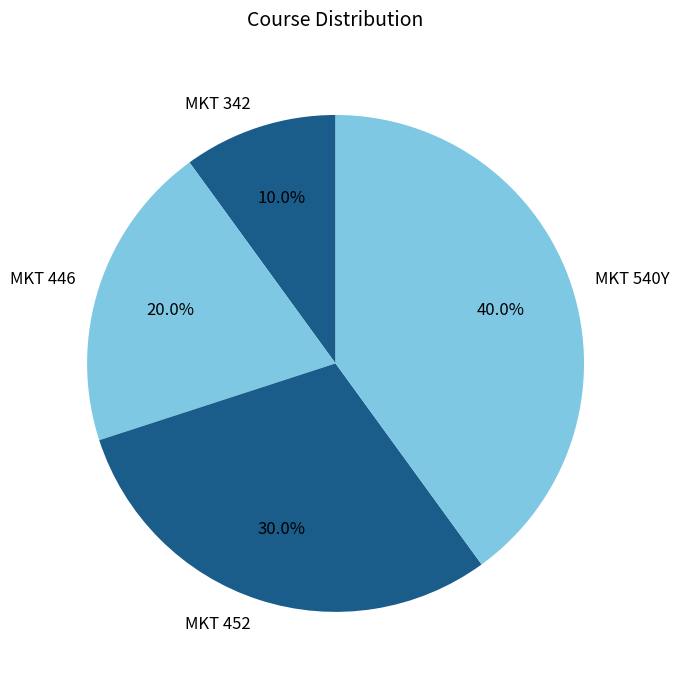

Is it true that MKT 342 is 22% of the pie?

False